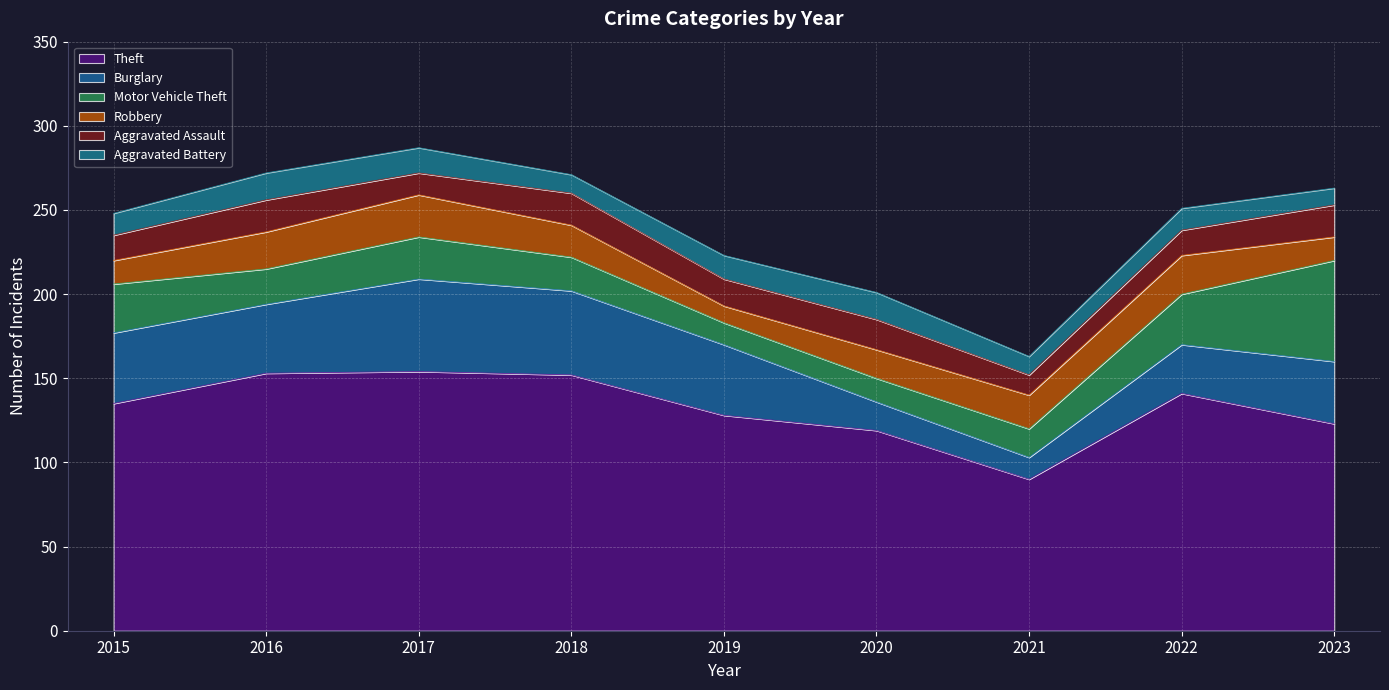

What is the value of the Theft point at the 6th from the left?

119